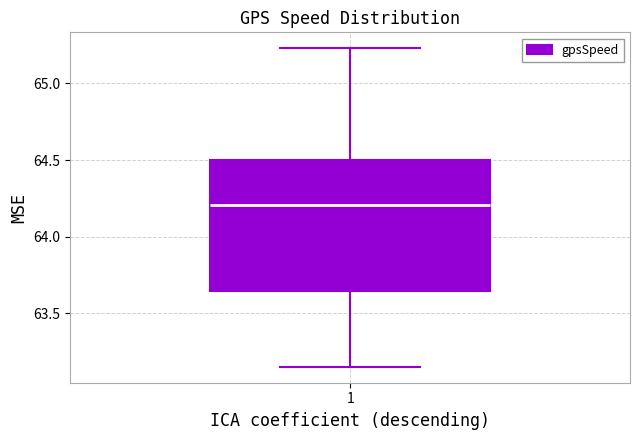

Where does the median line of the box at x = 1 sit on the y-axis? The values are not printed on the chart, so give them approximately, as read against the axis.

64.20